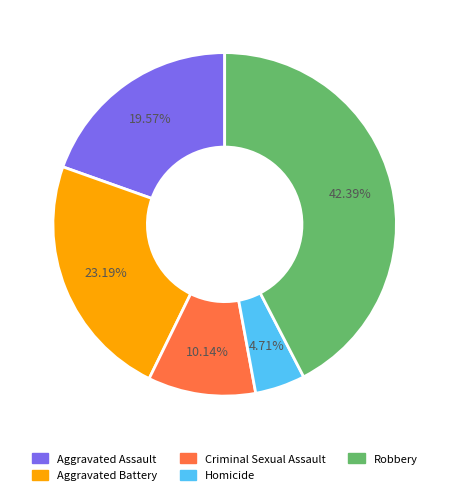

What is the ratio of the value at Criminal Sexual Assault to the value at Aggravated Assault?

0.5